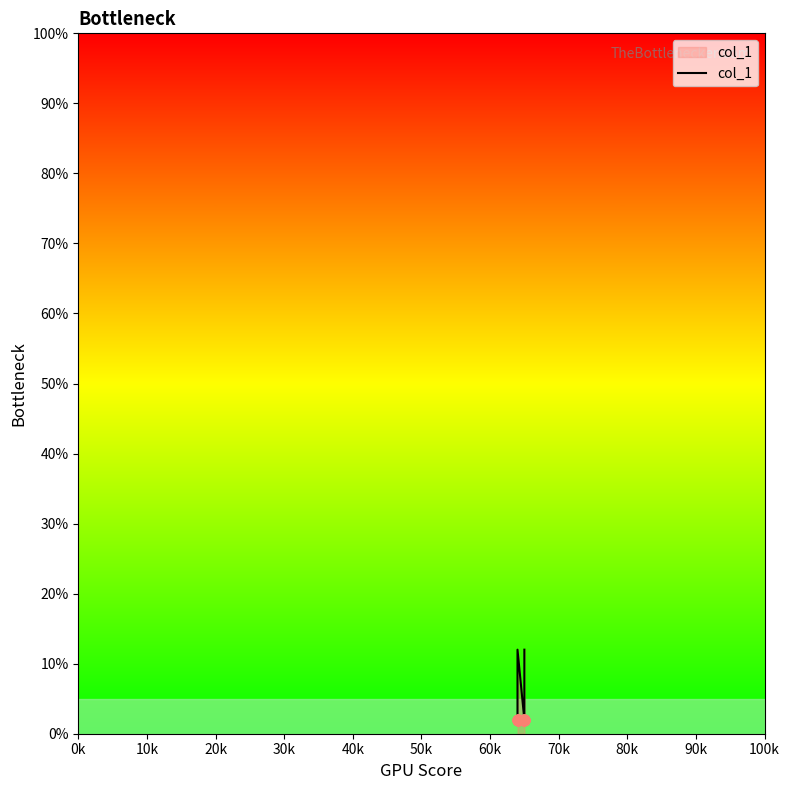

Which has a higher value, 0k or 30k?

30k